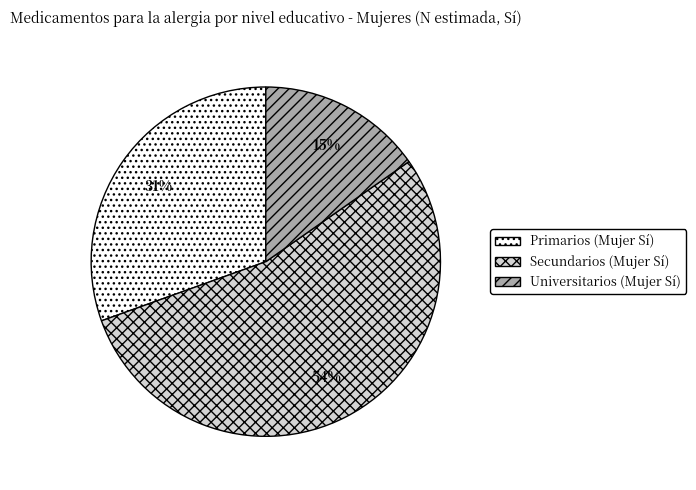

Is the sum of Secundarios (Mujer Sí) and Primarios (Mujer Sí) greater than half?

Yes